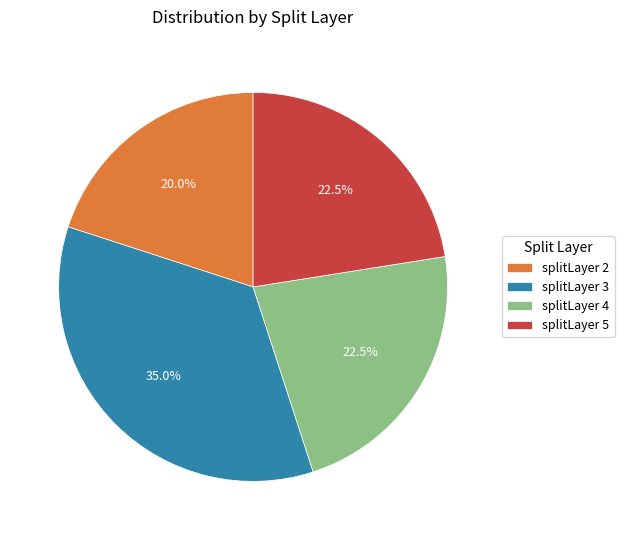

How many slices are in this pie chart?

4